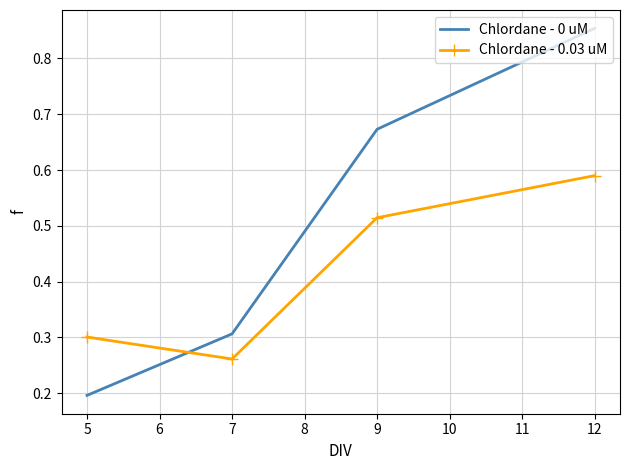

Which series has the widest spread of values?

Chlordane - 0 uM